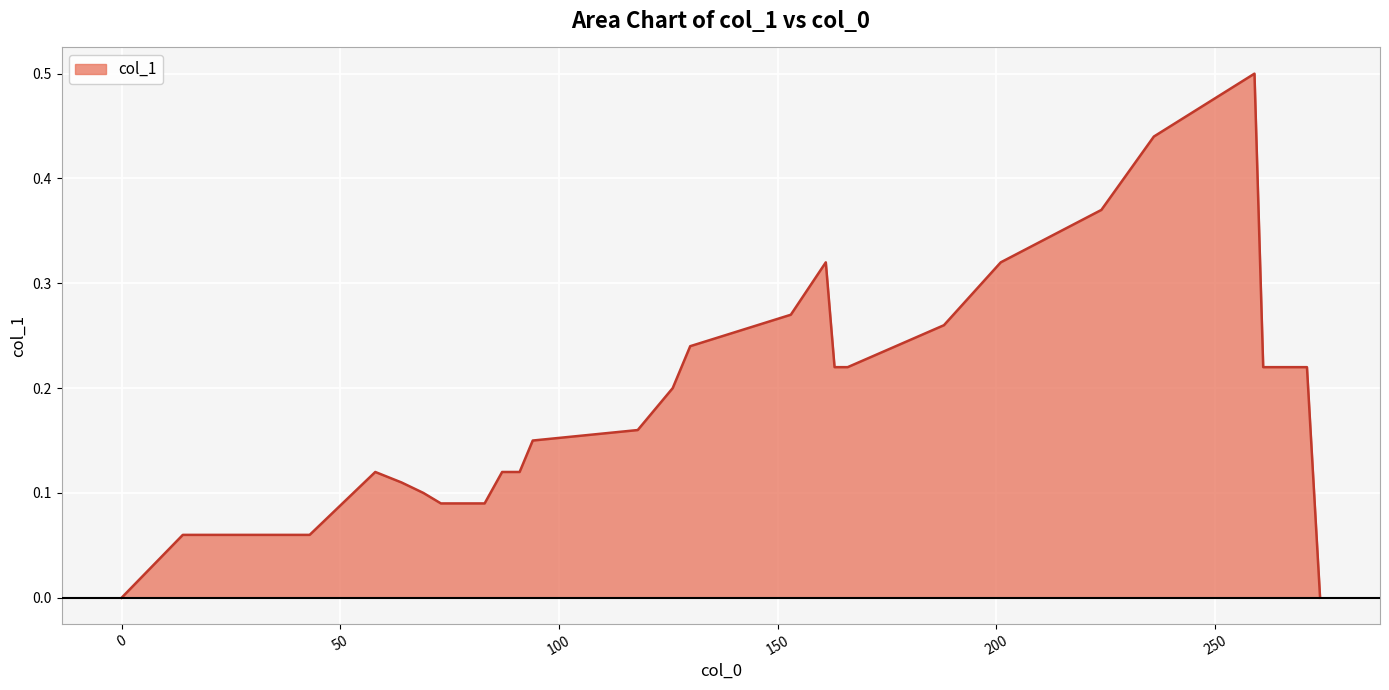

What is the greatest value displayed?

0.5